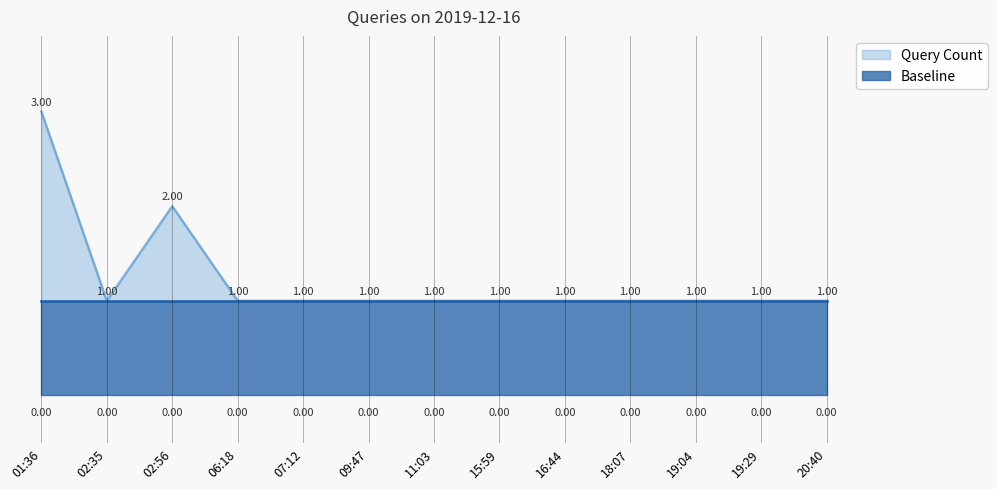

Reading right to left, transcribe all the data shown in this chart.

1	1	1	1	1	1	1	1	1	1	2	1	3